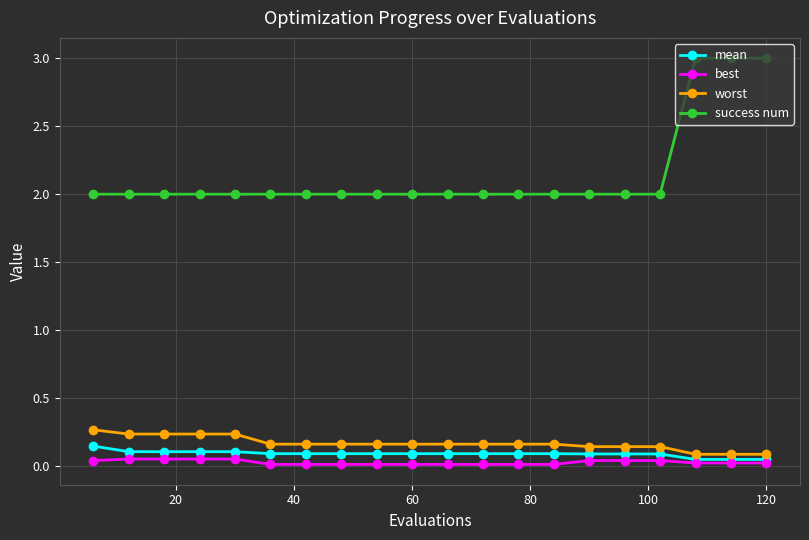

What is the minimum value for success num?

2.0